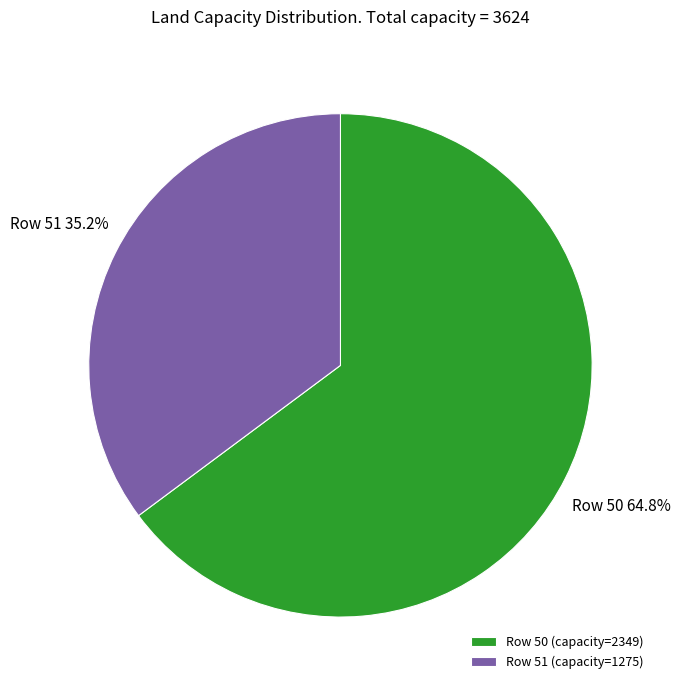

How many segments does this pie chart have?

2